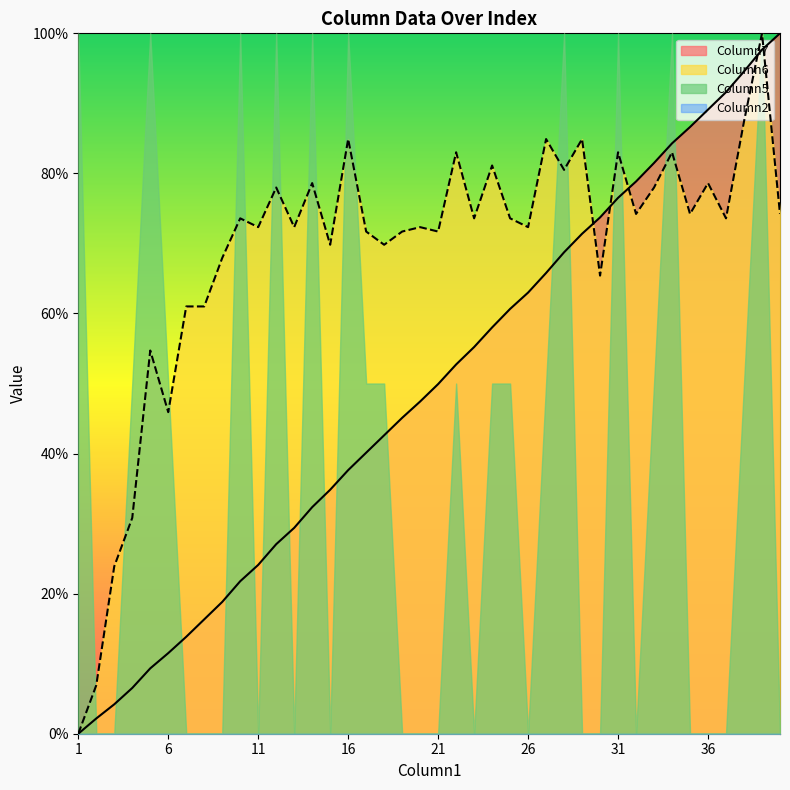

Which series has the largest total across all categories?

Column6